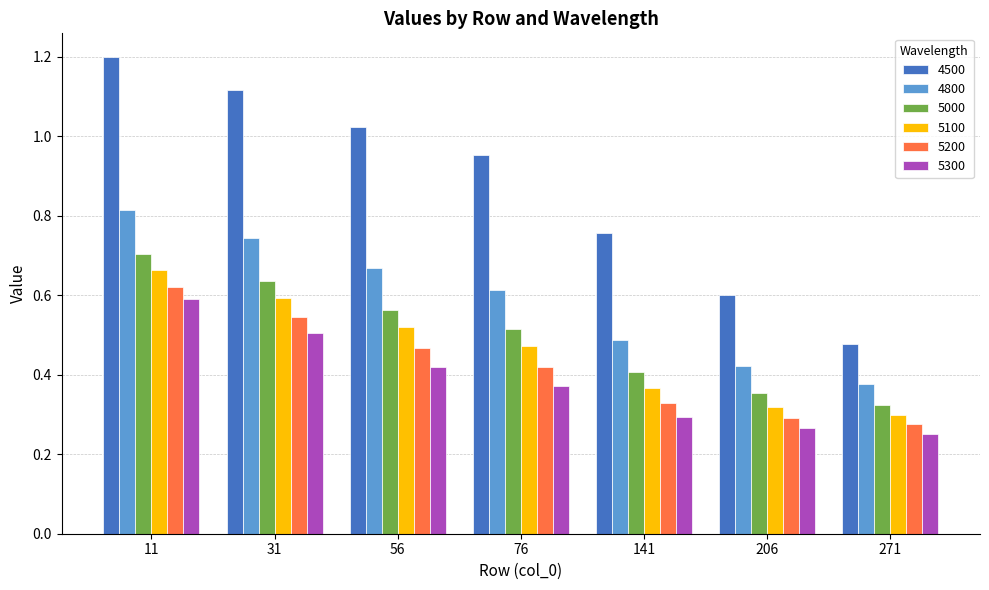

At how many categories does at least one series exceed 0?

7